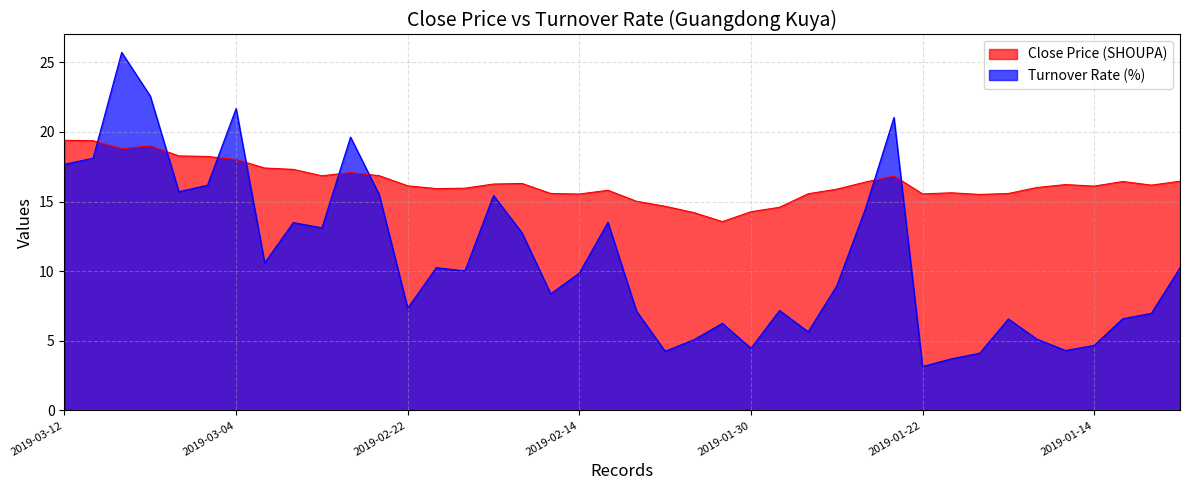

Which category has the highest value in the Turnover Rate (%) series?

2019-03-08